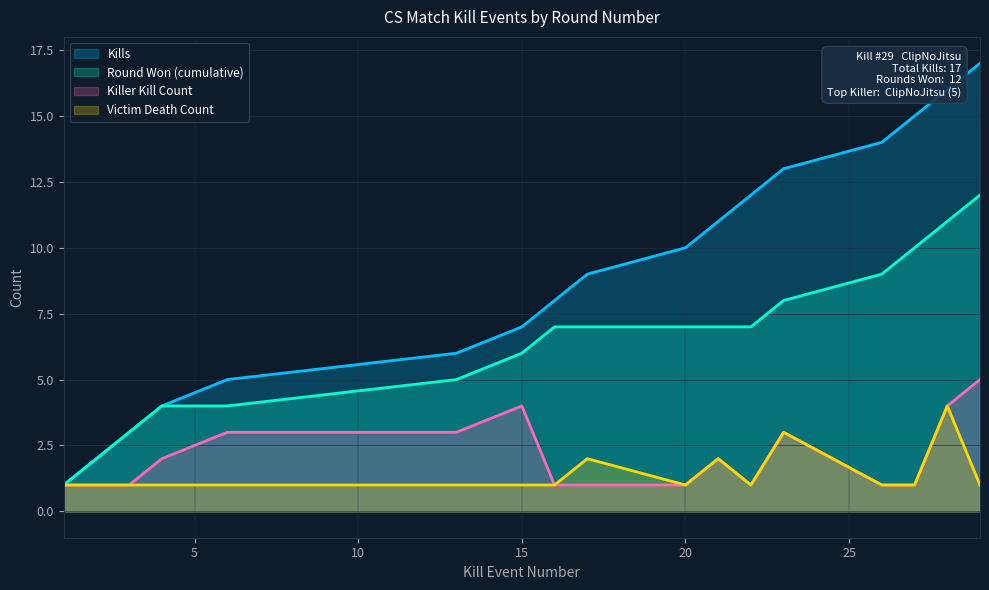

What is the difference between the Kills values at 29 and 3?

14